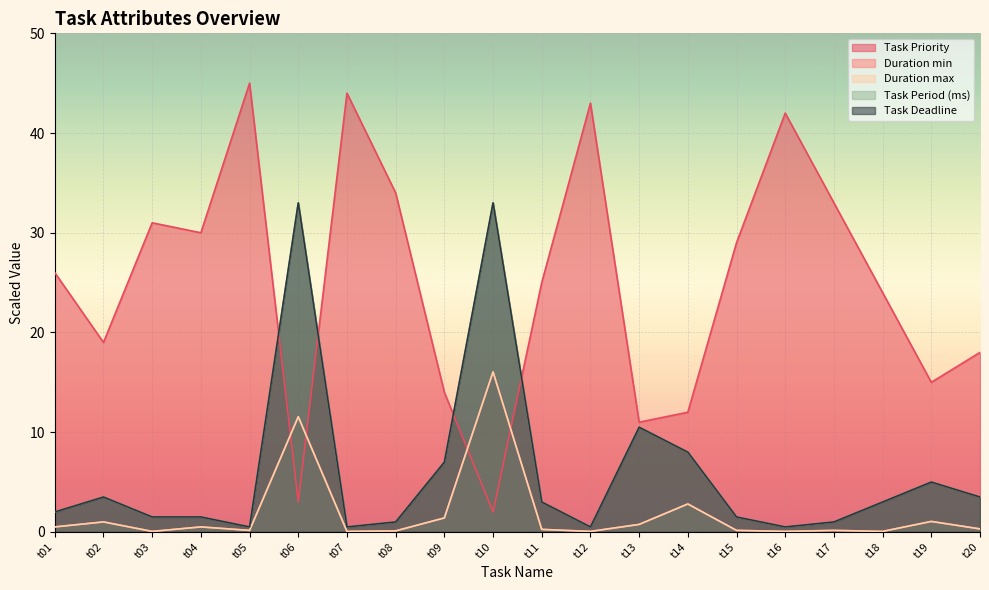

What are all the series names shown in the legend?

Task Priority, Duration min, Duration max, Task Period (ms), Task Deadline